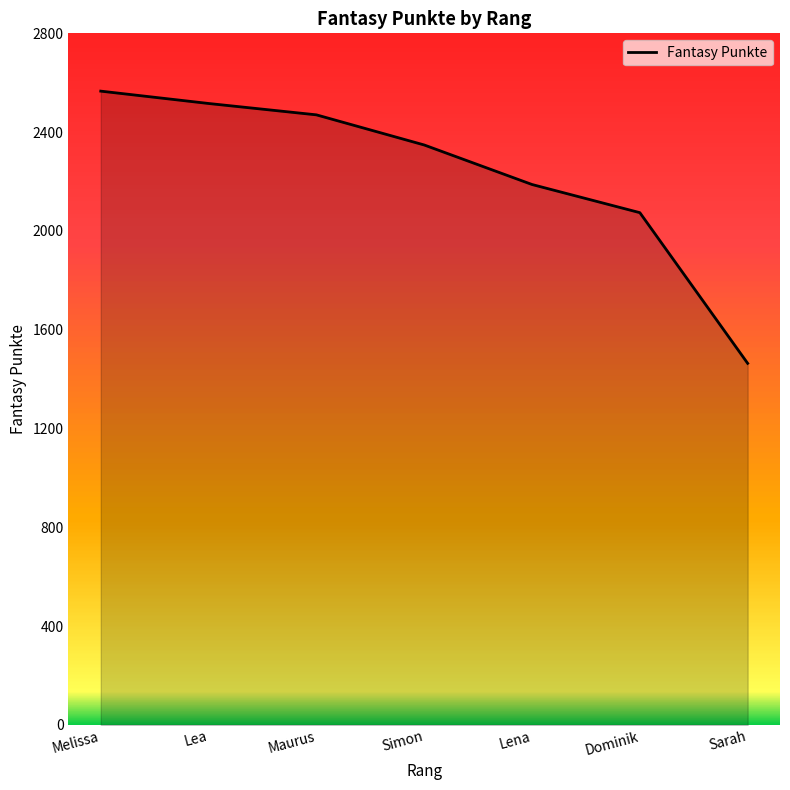

At which label is the value closest to 2015?

Dominik